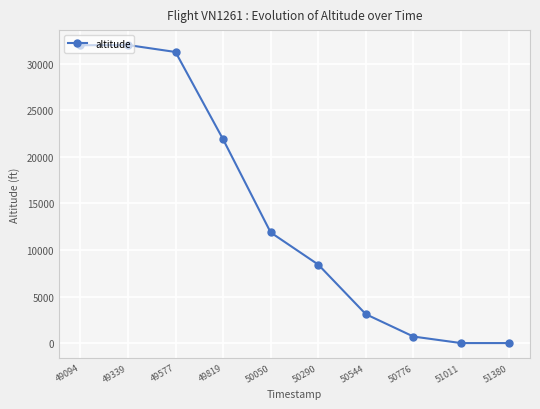

How many data points does each series have?

10